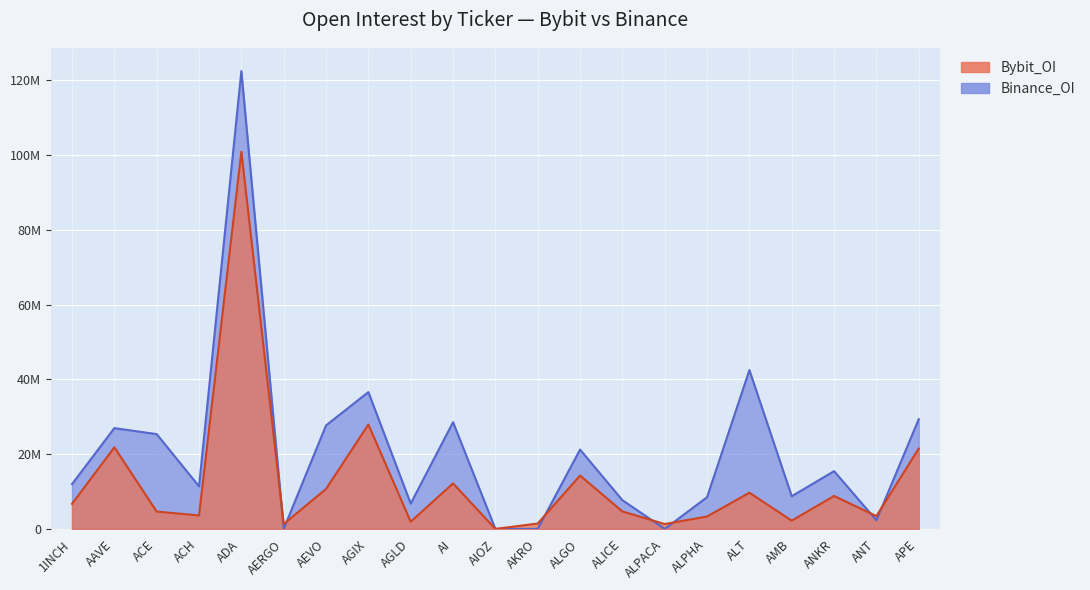

Is it true that Binance_OI equals 11976549 at 1INCH?

True